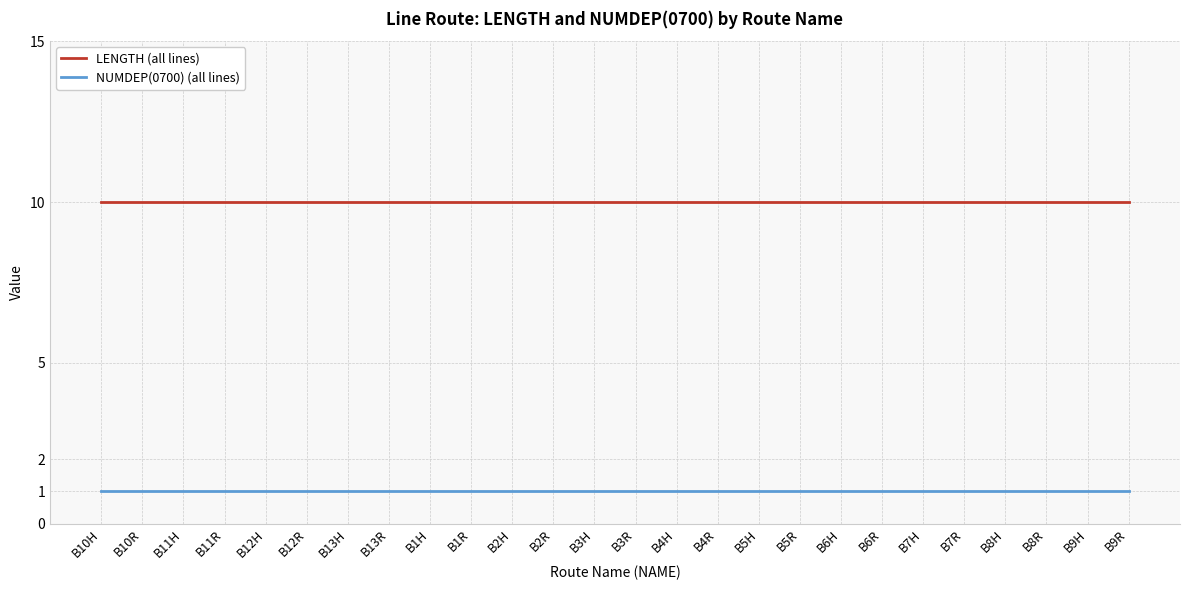

What is the total value across all series at B13H?

11